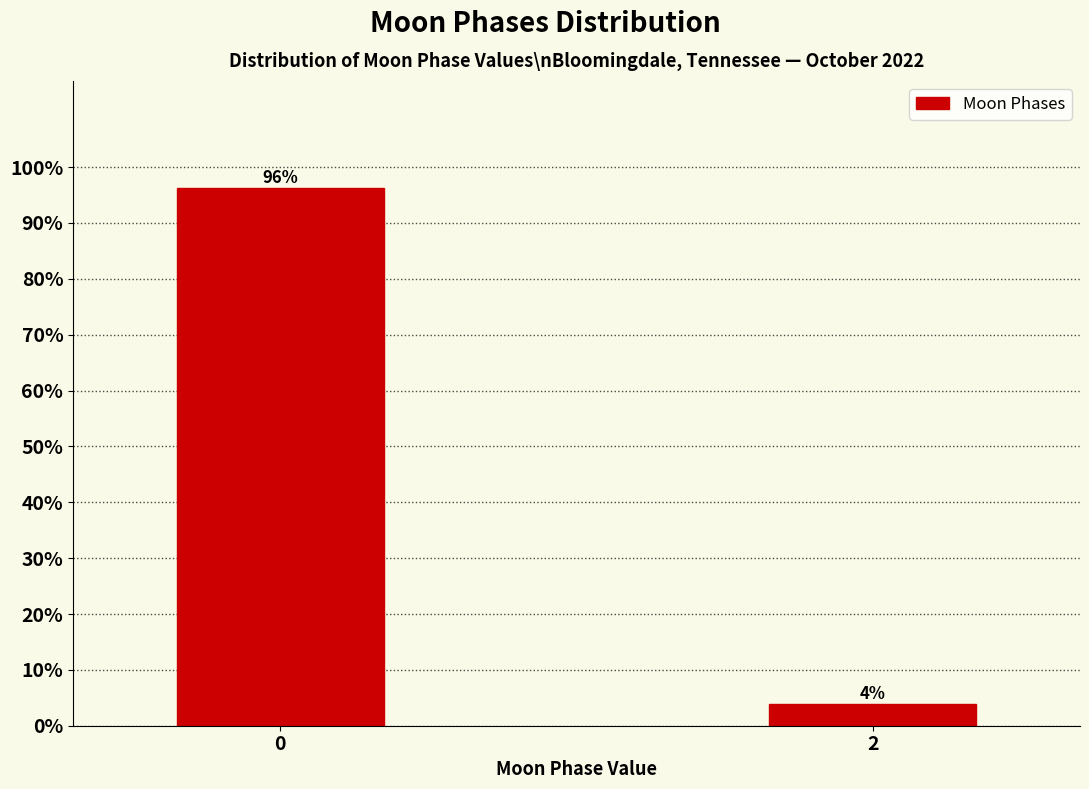

What is the value of the 2nd bar from the left?

3.8